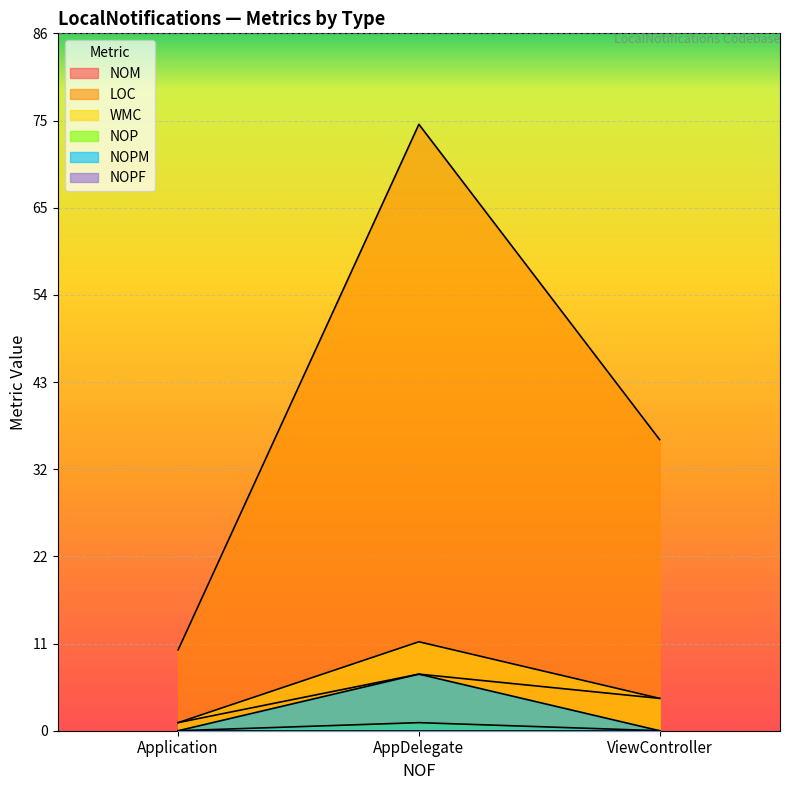

What position from the left is ViewController?

3